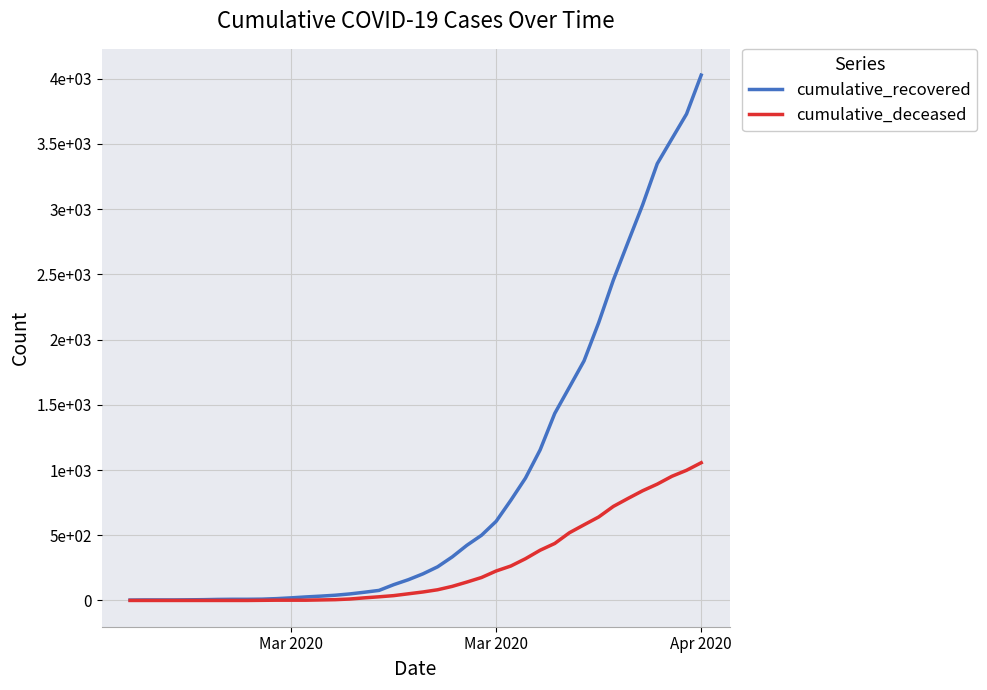

What are all the series names shown in the legend?

cumulative_recovered, cumulative_deceased